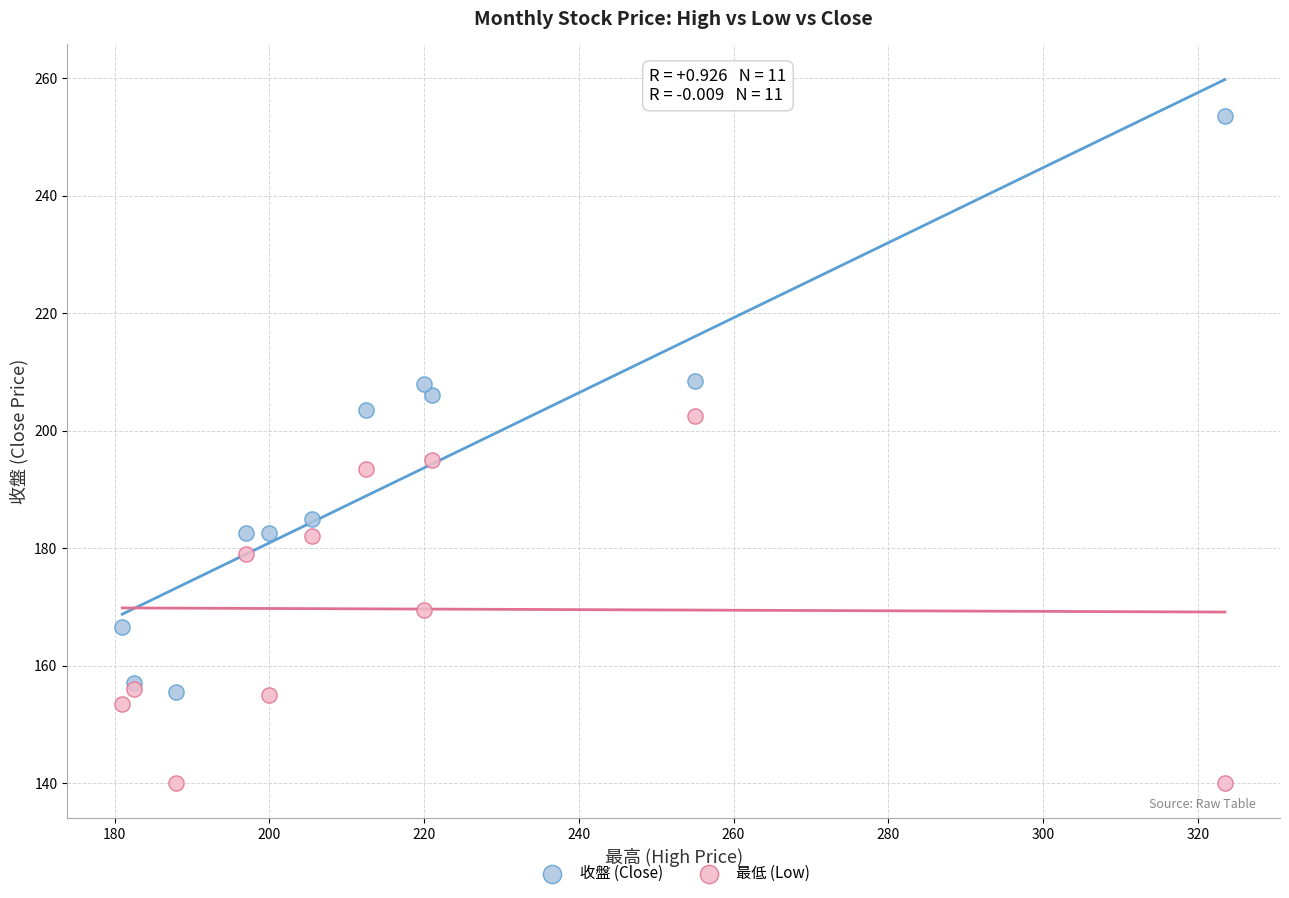

Which series has the largest Y range (max minus min)?

收盤 (Close)